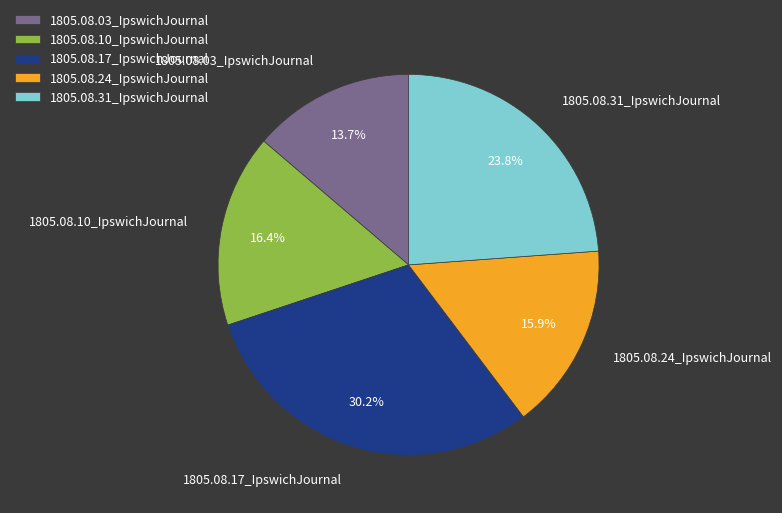

The 1805.08.10_IpswichJournal slice represents 8% of the pie. True or false?

False